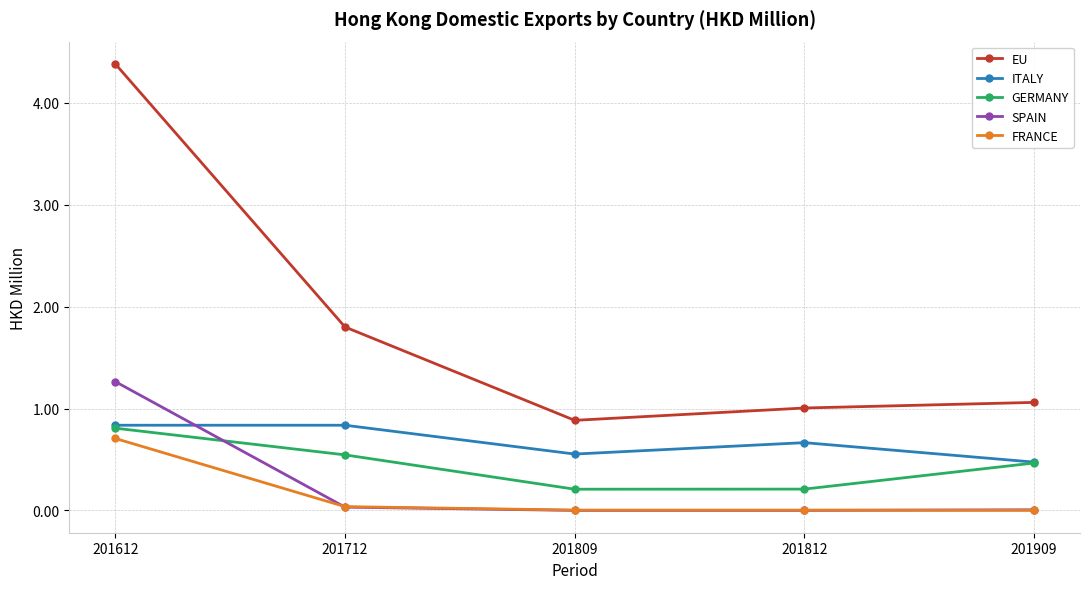

What is the maximum value for SPAIN?

1.3